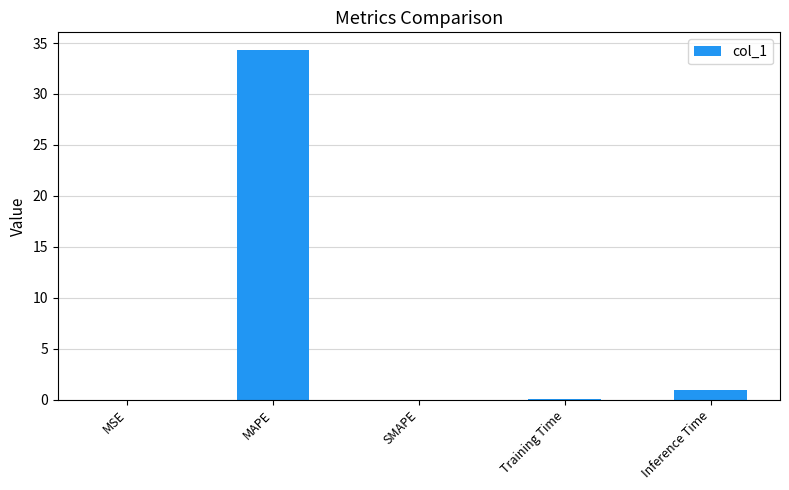

What is the sum of all values?

35.3